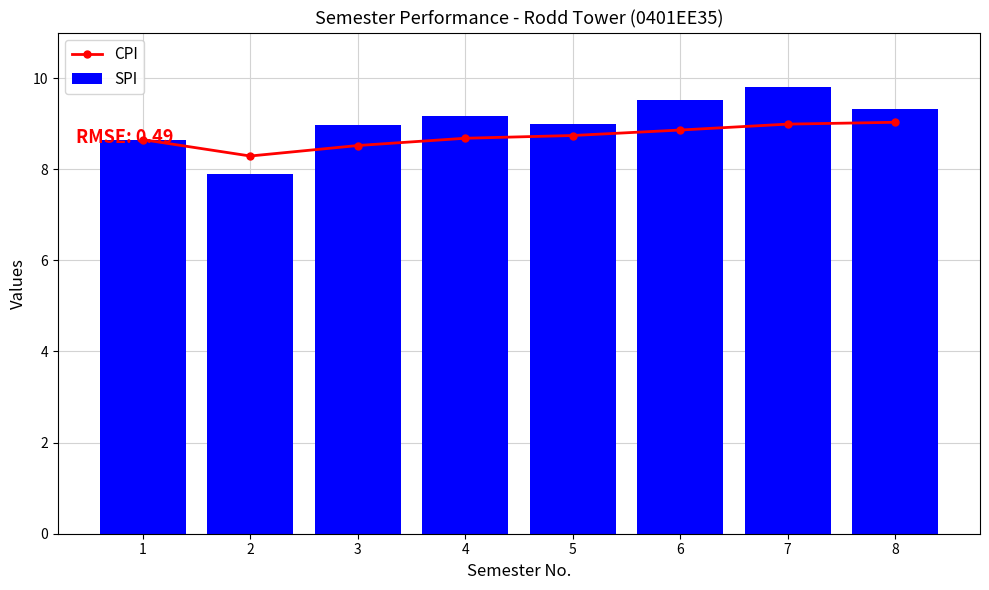

What is the lowest value of the CPI series?

8.3